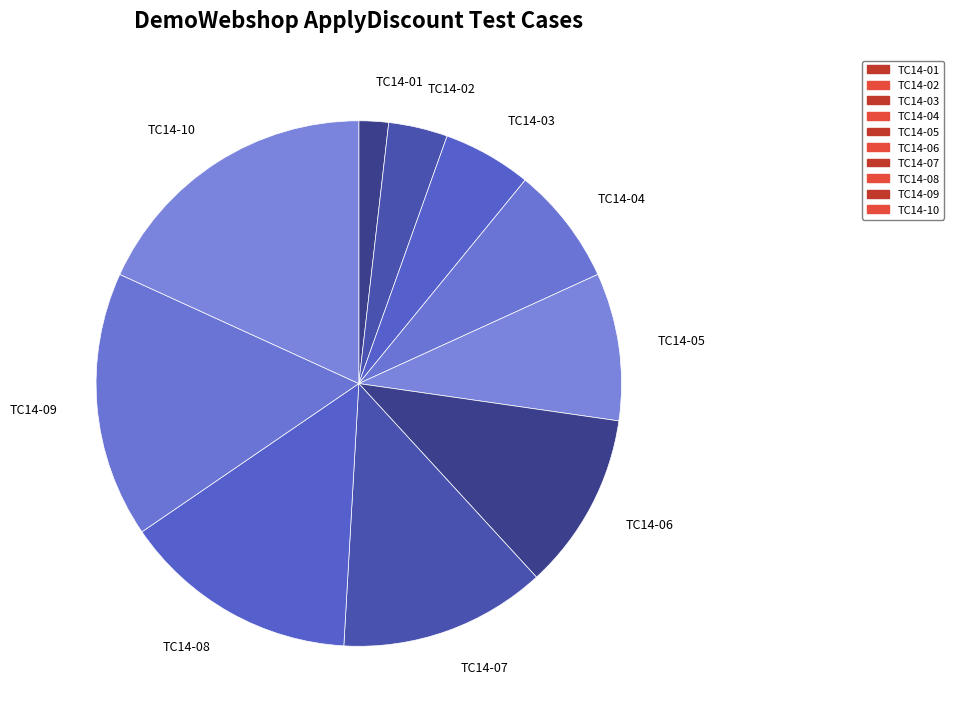

Is it true that TC14-08 is 15% of the pie?

True